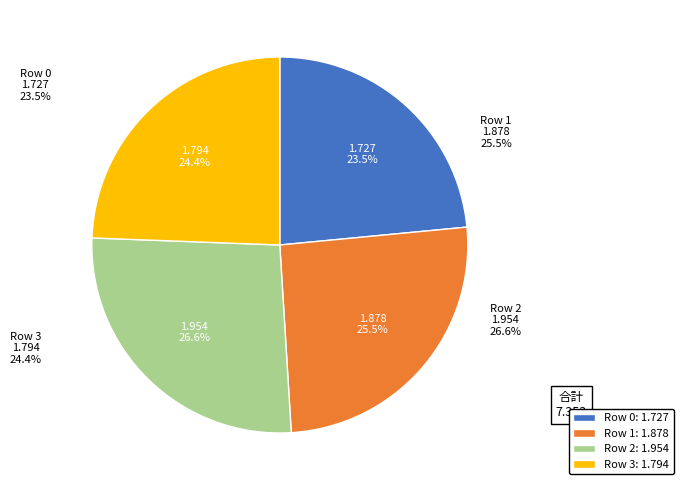

What is the ratio of the value at 3 to the value at 1?

1.0